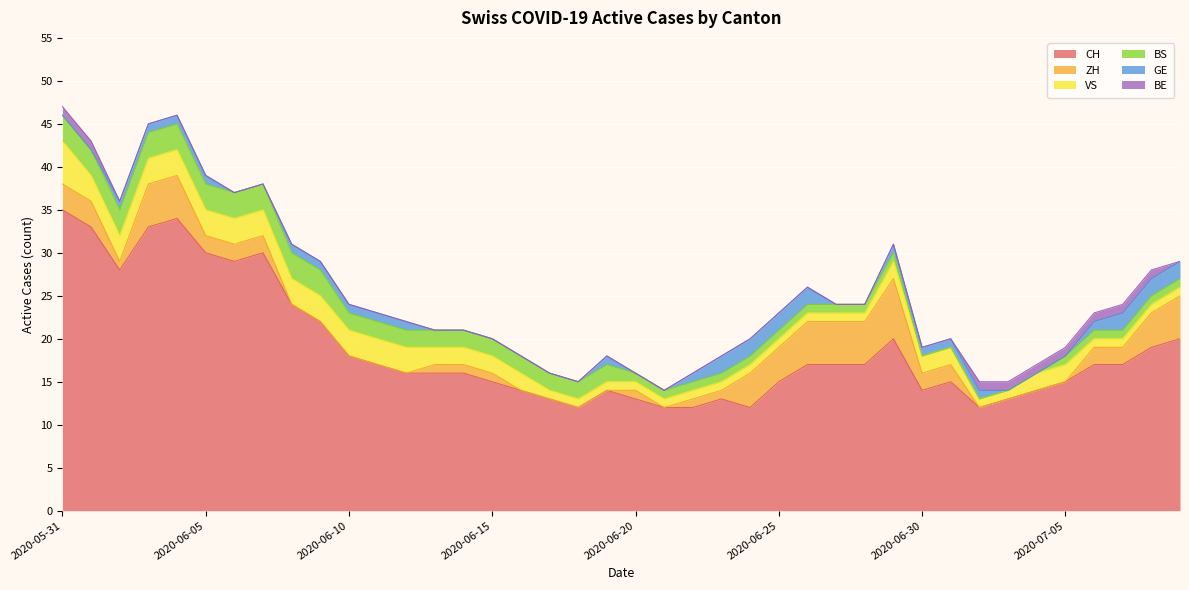

At 2020-07-05, list the series in order from largest to smallest.

CH, VS, BS, BE, ZH, GE